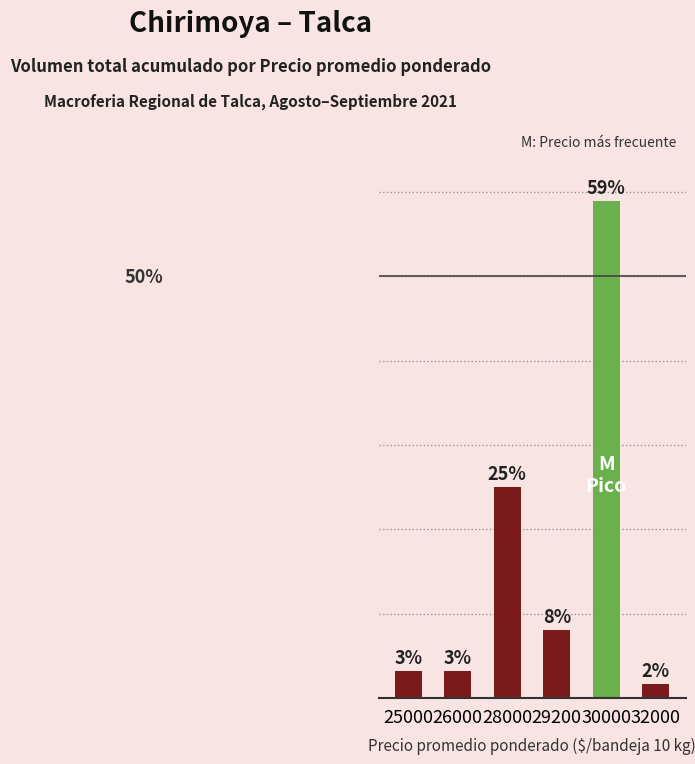

At which category does the chart reach its peak across all series?

30000